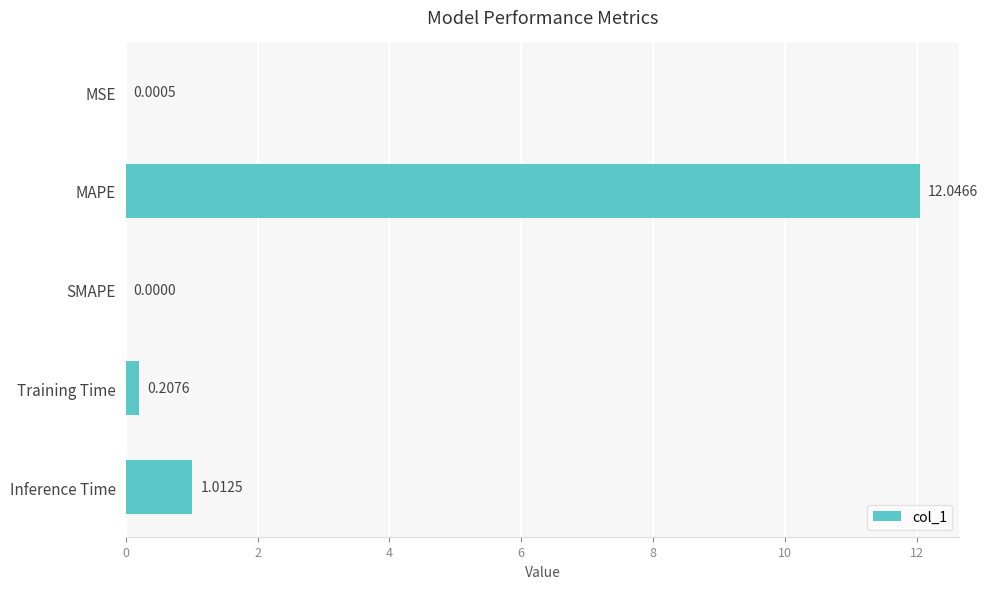

At which label is the value closest to 6?

Inference Time